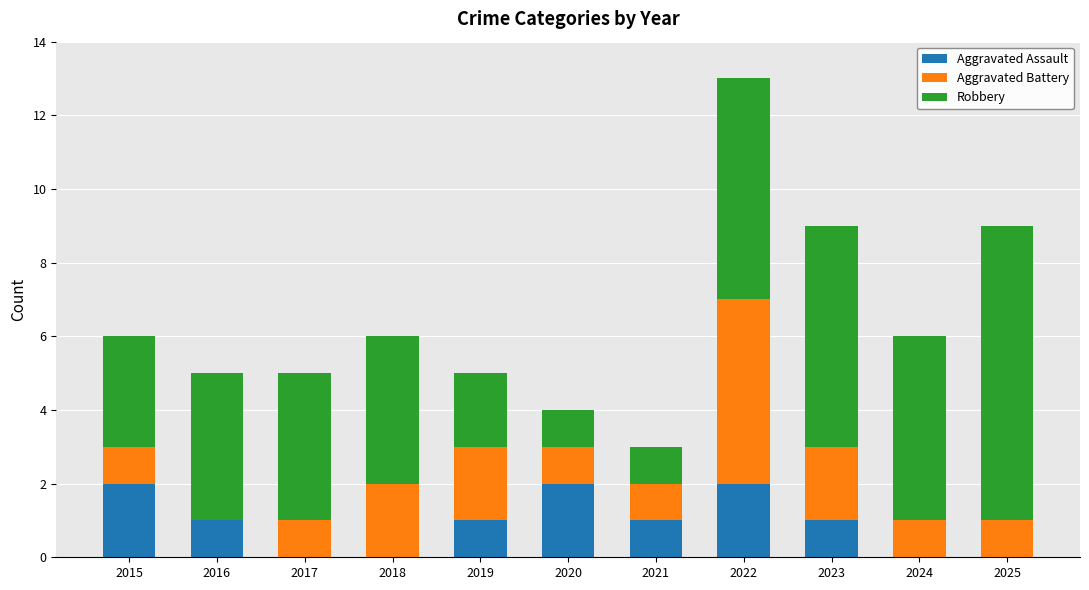

At which category is the sum across all series the highest?

2022